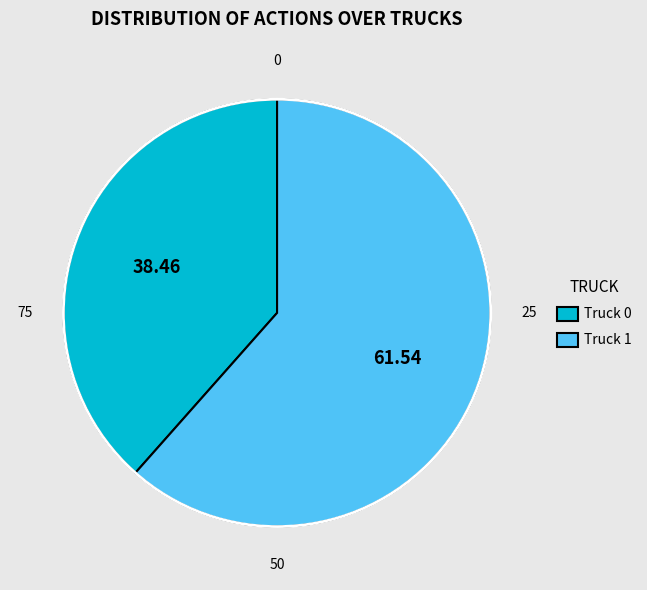

What is the ratio of the value at Truck 0 to the value at Truck 1?

0.6